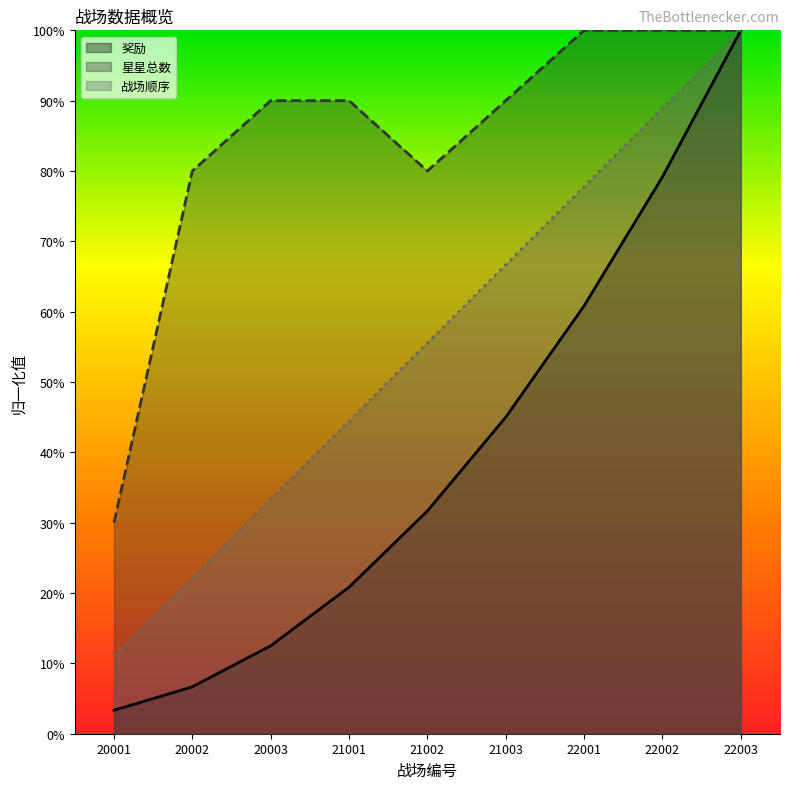

What is the value of the 星星总数 point at the 5th from the left?

80.0